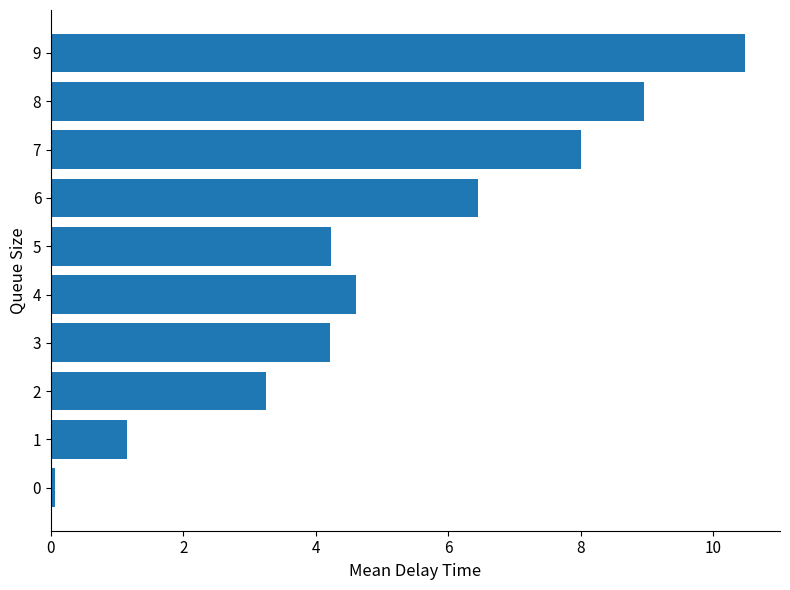

What is the change in value from 4 to 8?

+4.3